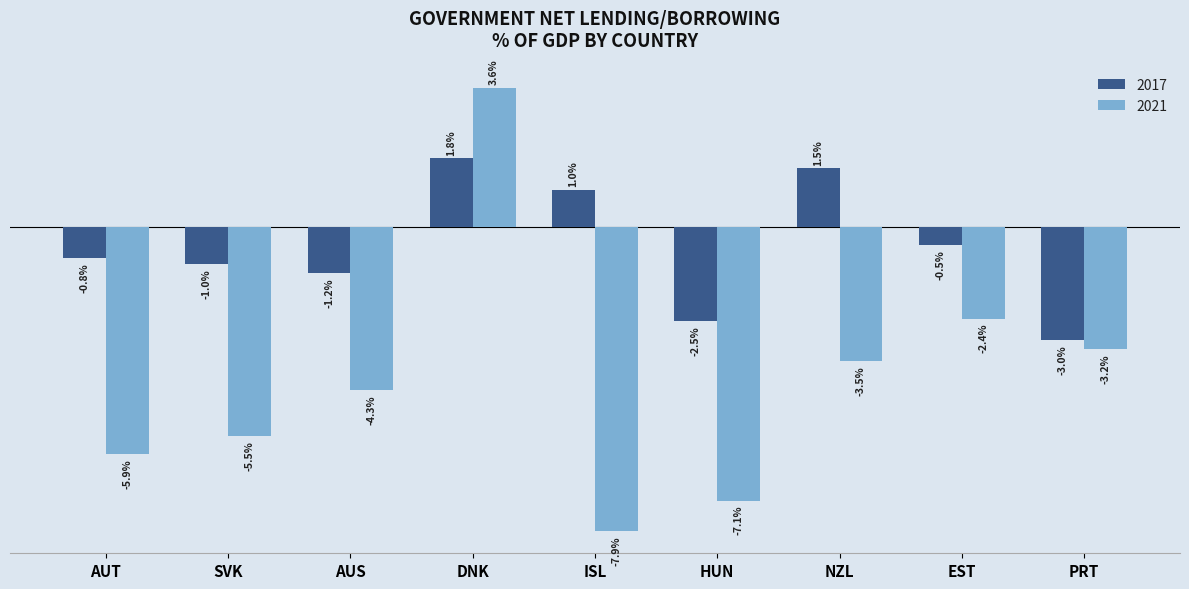

At which category is the sum across all series the highest?

DNK